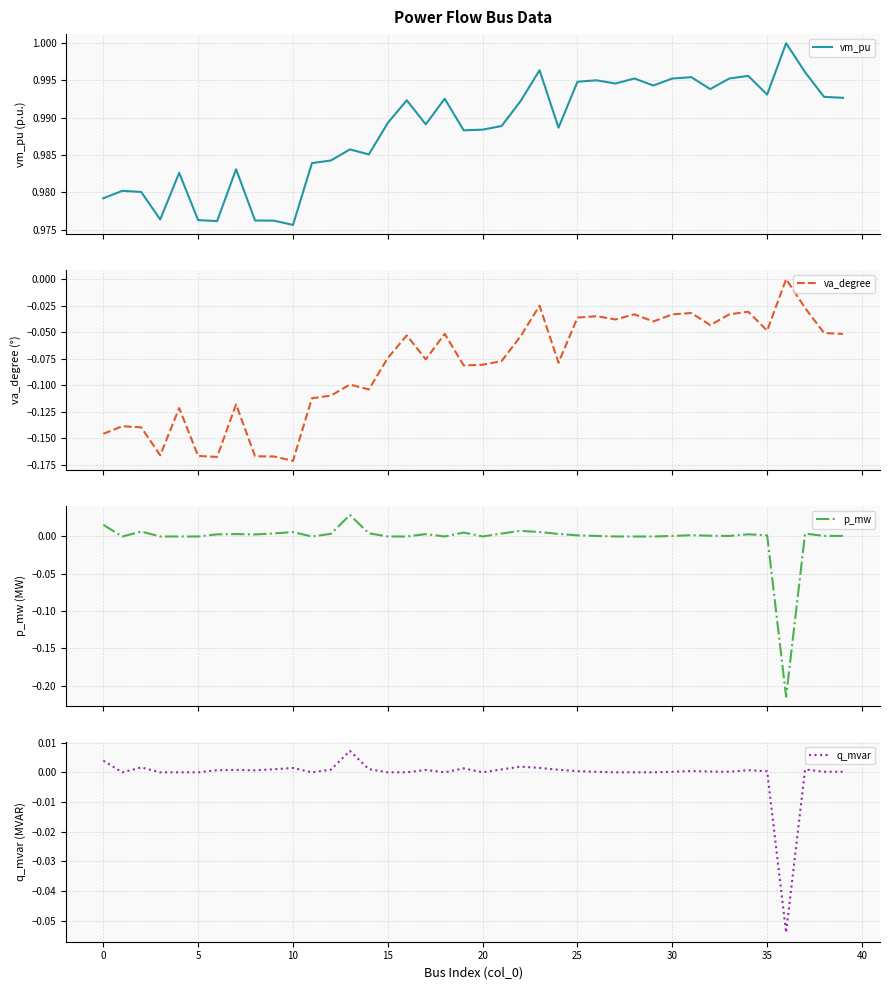

Rank the series at 0 from highest to lowest value.

vm_pu, p_mw, q_mvar, va_degree